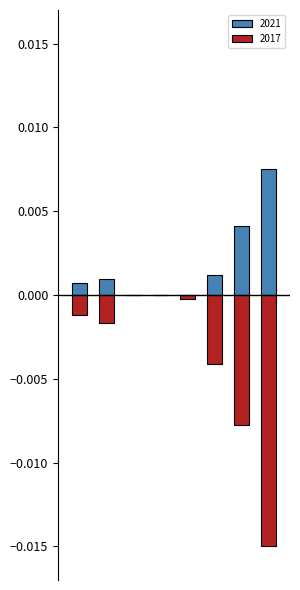

Does the chart contain any negative values?

Yes